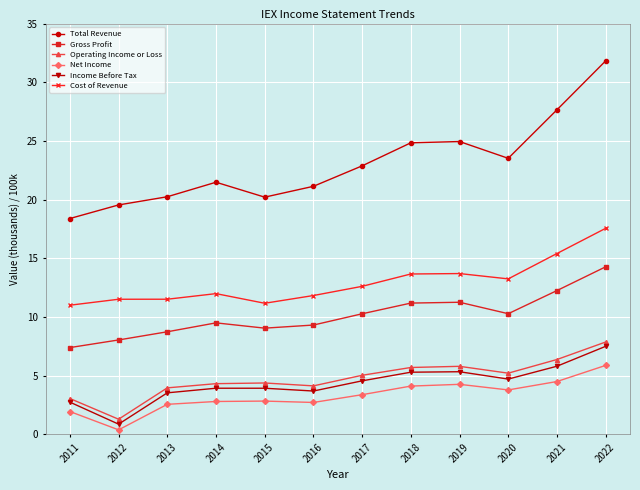

How many interior local valleys does the Total Revenue series have?

2